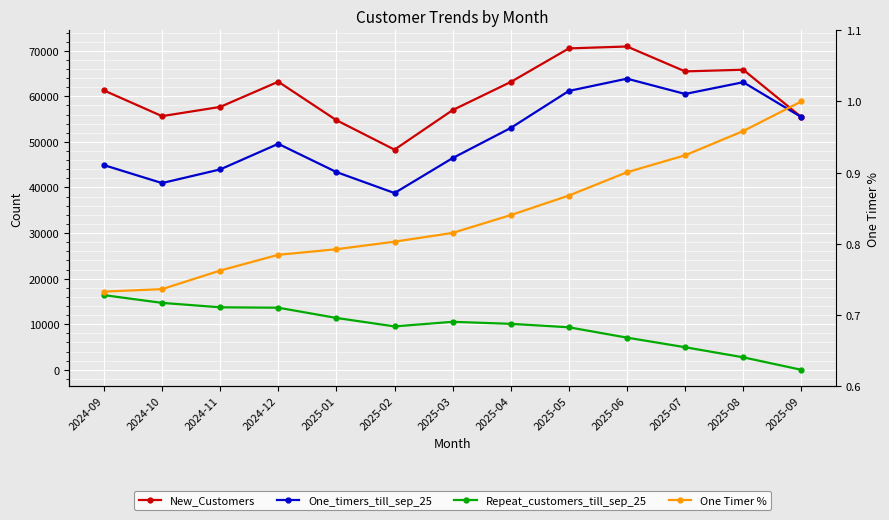

Read the One Timer % value at 2025-05.

0.9